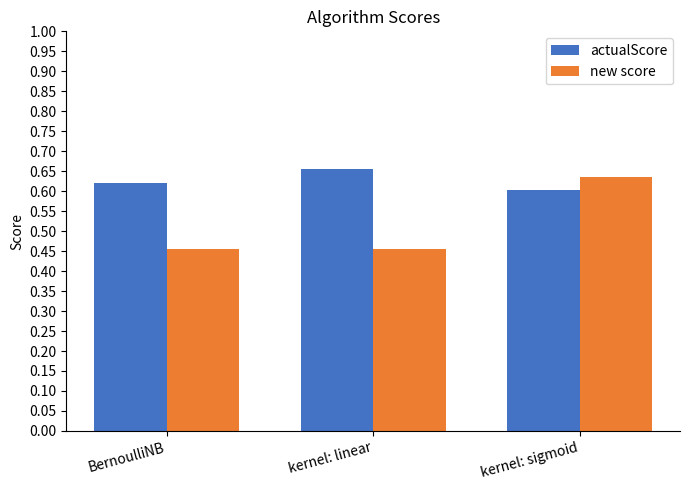

Is it true that actualScore equals 0.6 at BernoulliNB?

True